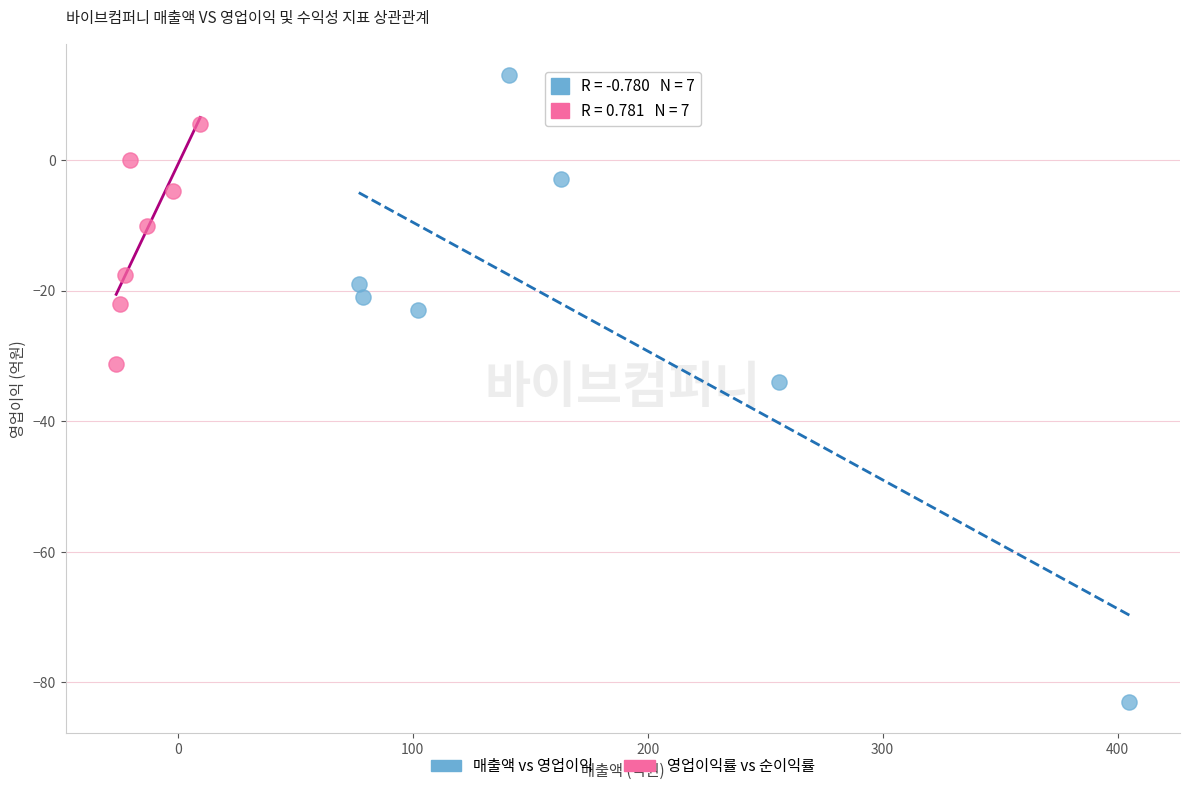

Which series reaches the minimum Y coordinate?

매출액 vs 영업이익